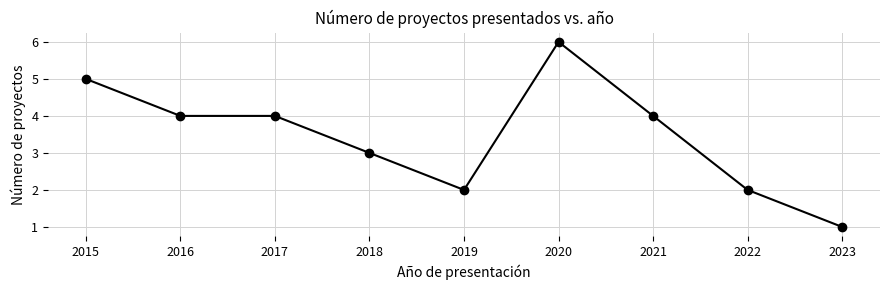

Count the values in the range 2 to 4.

6